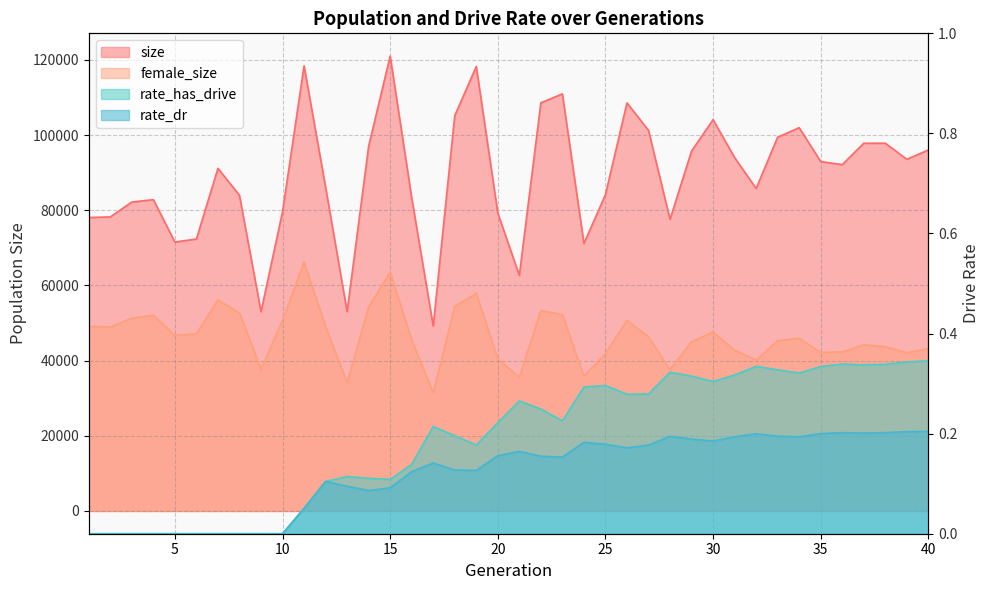

True or false: rate_dr has more than 1 interior local peaks.

True